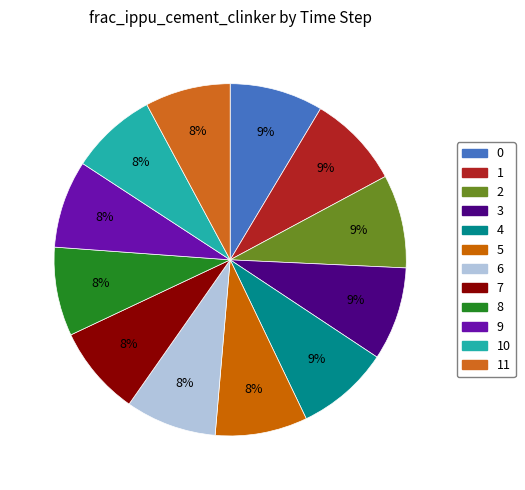

What percentage is the 2 slice, to the nearest percent?

9%